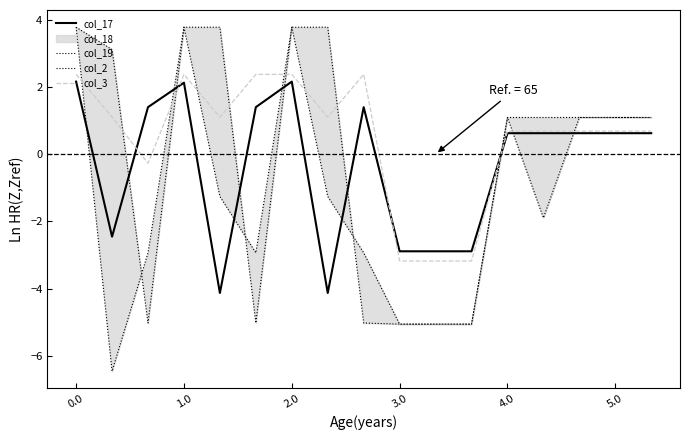

What is the value of the col_19 point at the 12th from the left?

-5.1